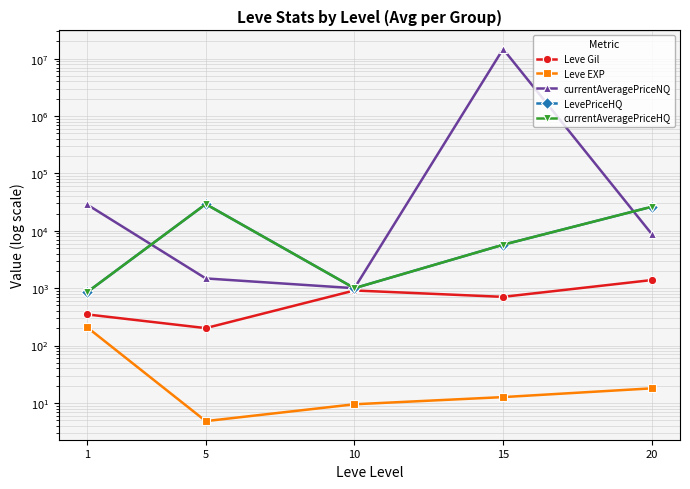

What is the highest value of the currentAveragePriceNQ series?

14710691.2